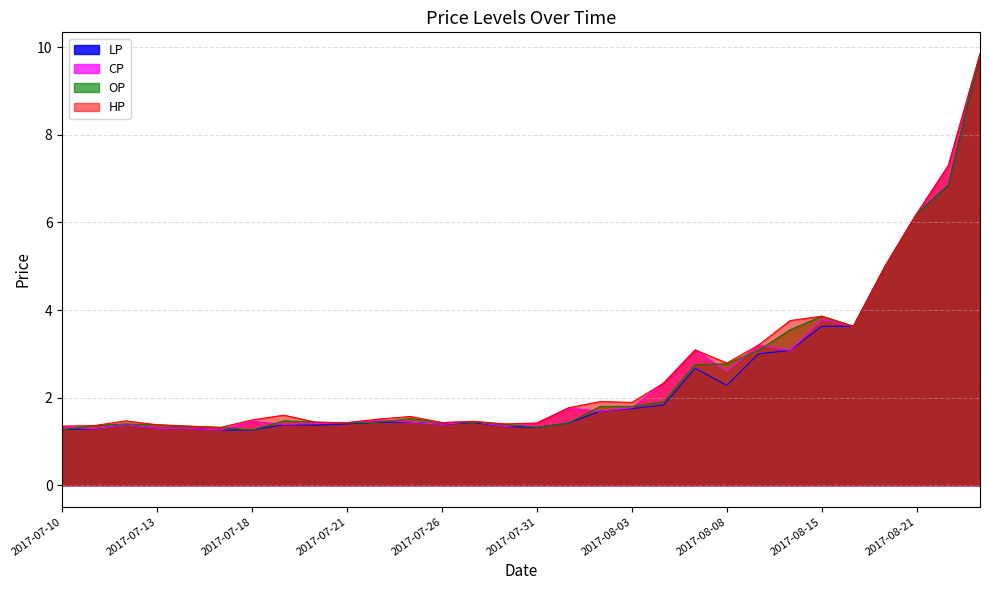

Which series has the largest total across all categories?

HP